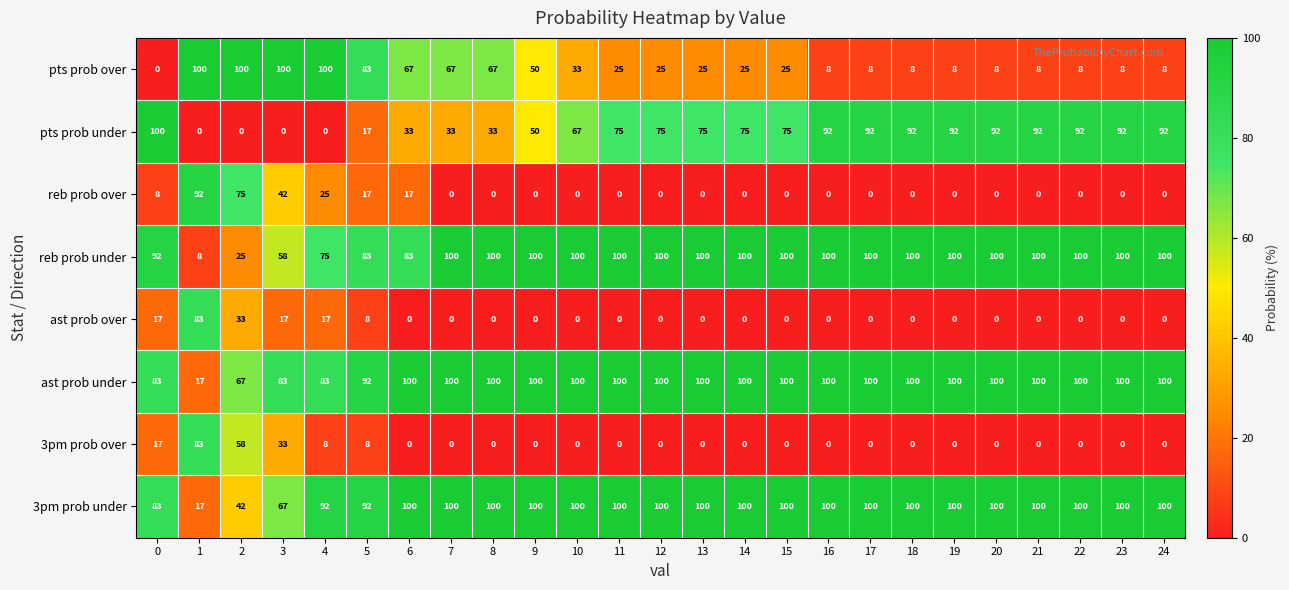

What is the greatest value displayed?

100